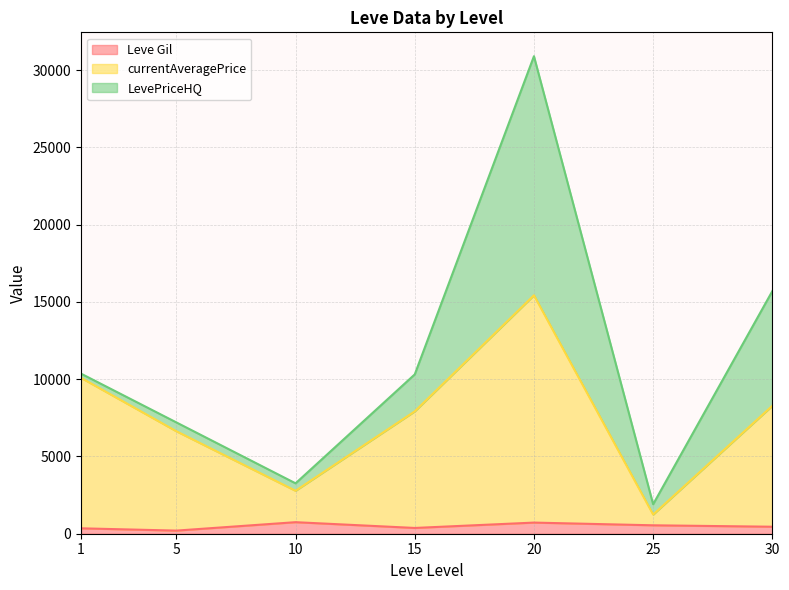

At which category is the sum across all series the highest?

20